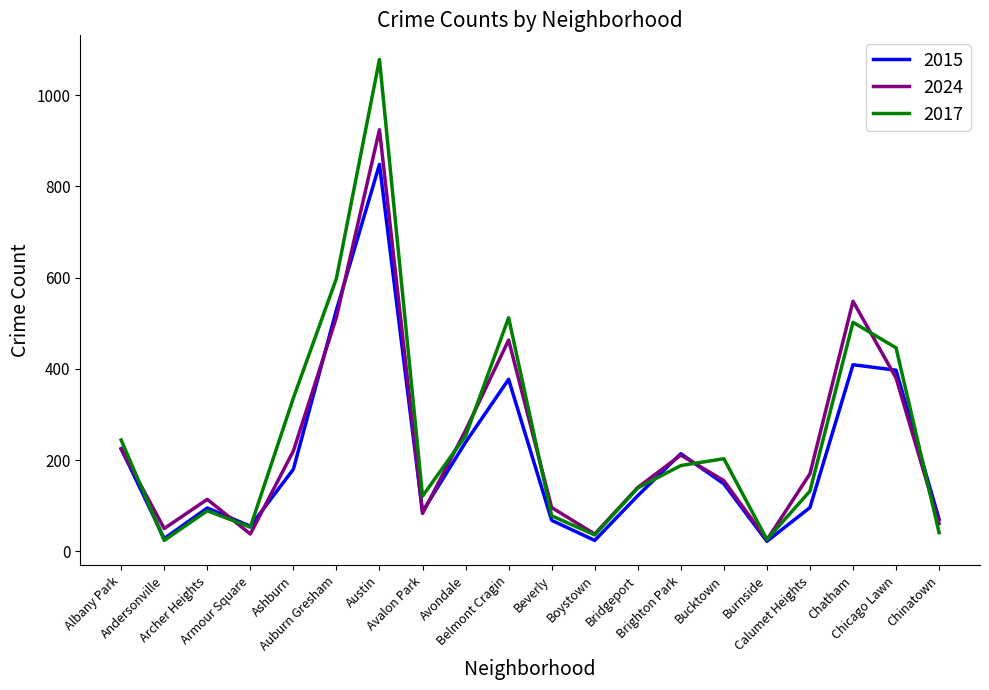

What are all the series names shown in the legend?

2015, 2024, 2017